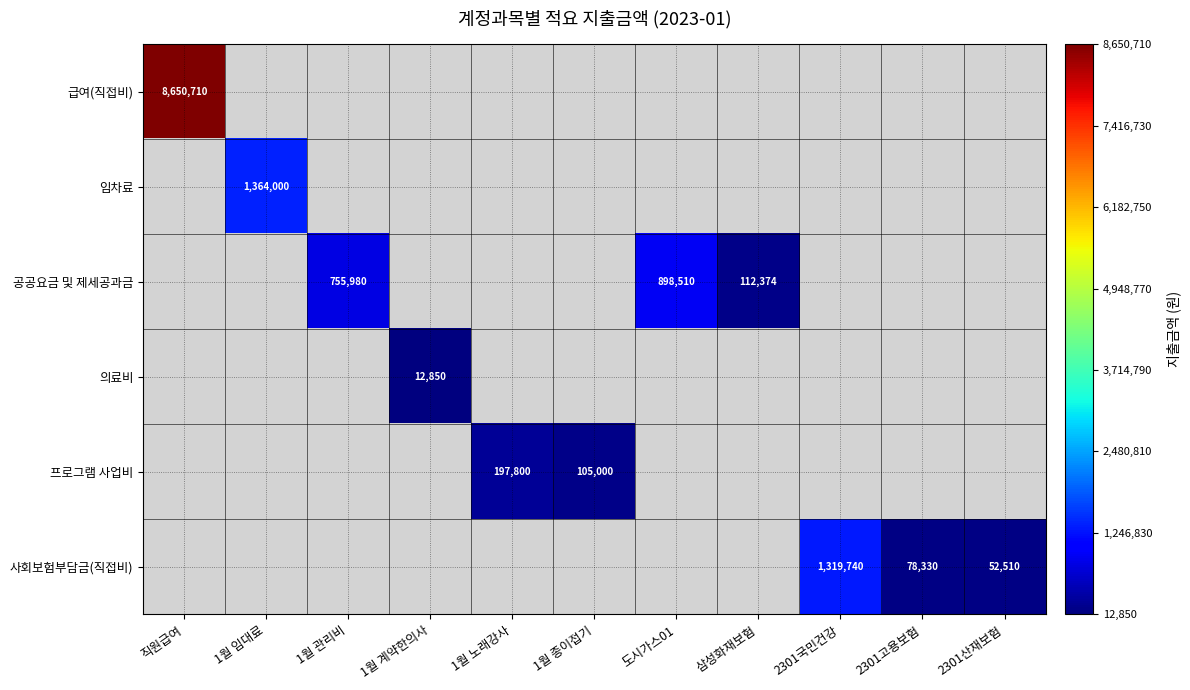

The 프로그램 사업비 series shows 197800 at 1월 노래강사. True or false?

True